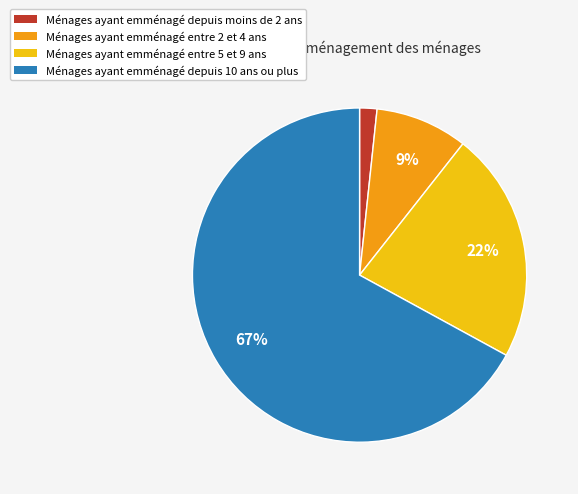

Is there any slice that represents more than half of the pie?

Yes